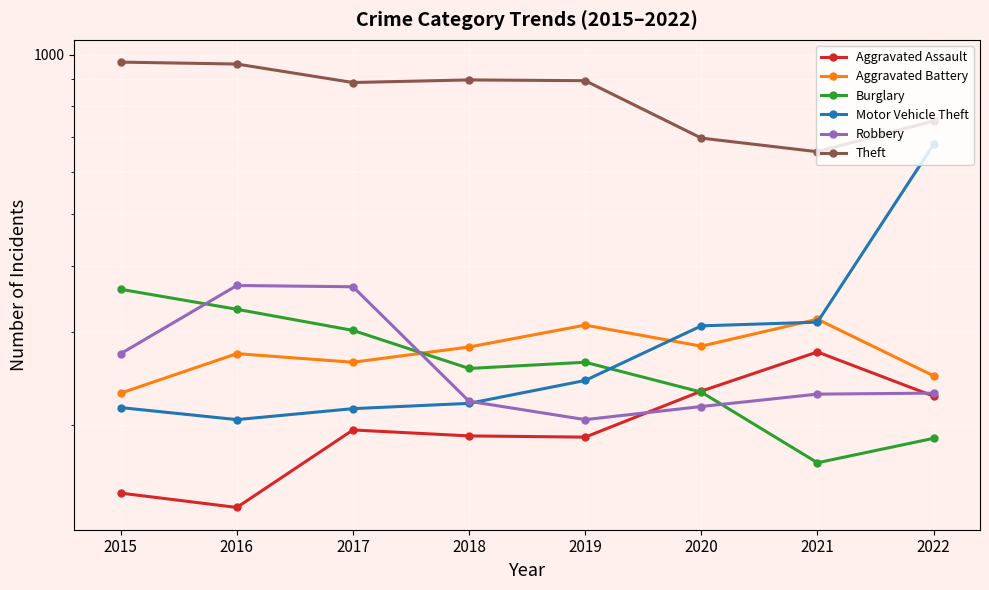

What is the difference between the highest and lowest values at 2019?

703